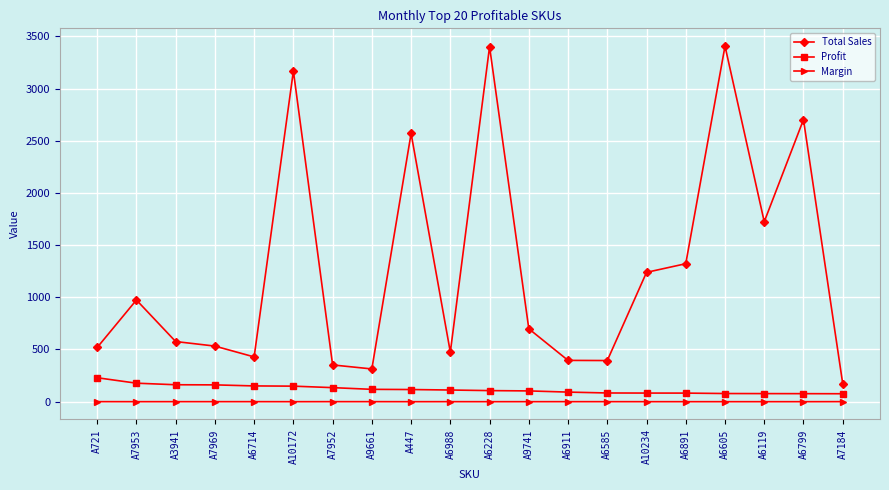

At A721, list the series in order from smallest to largest.

Margin, Profit, Total Sales